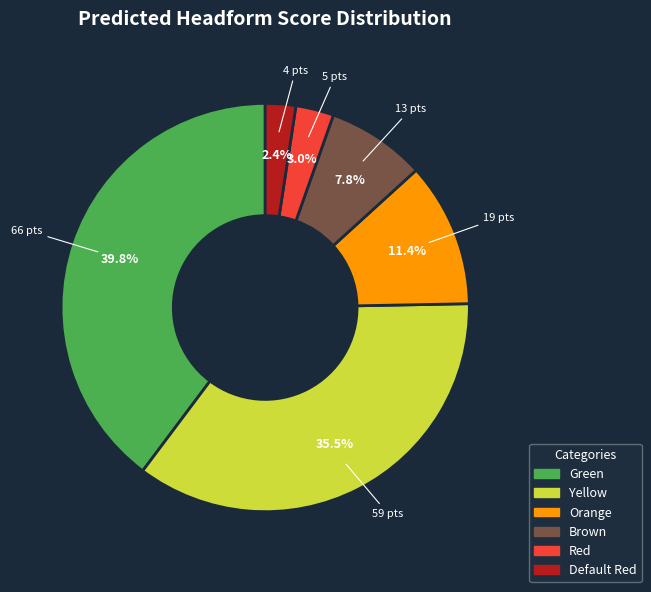

Is there any slice that represents more than half of the pie?

No